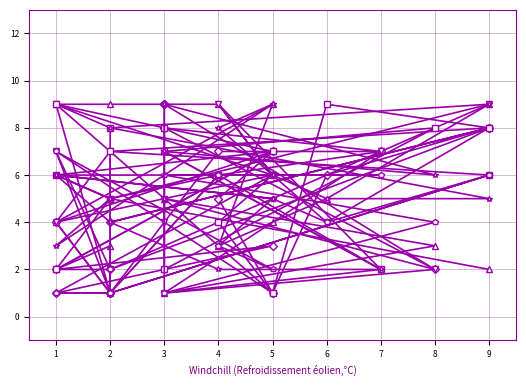

Is the value of col_2 at 2 greater than the value of col_12 at 5?

No